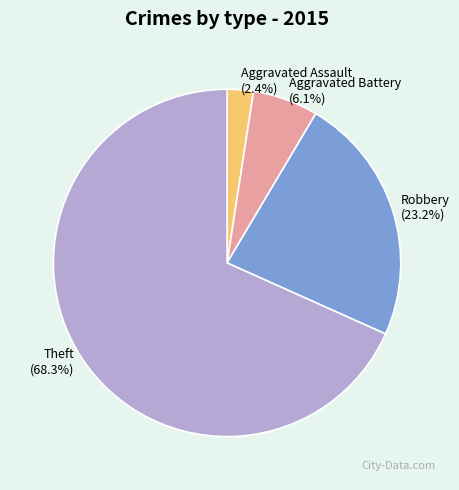

Between Aggravated Assault (2.4%) and Aggravated Battery (6.1%), which is larger?

Aggravated Battery (6.1%)